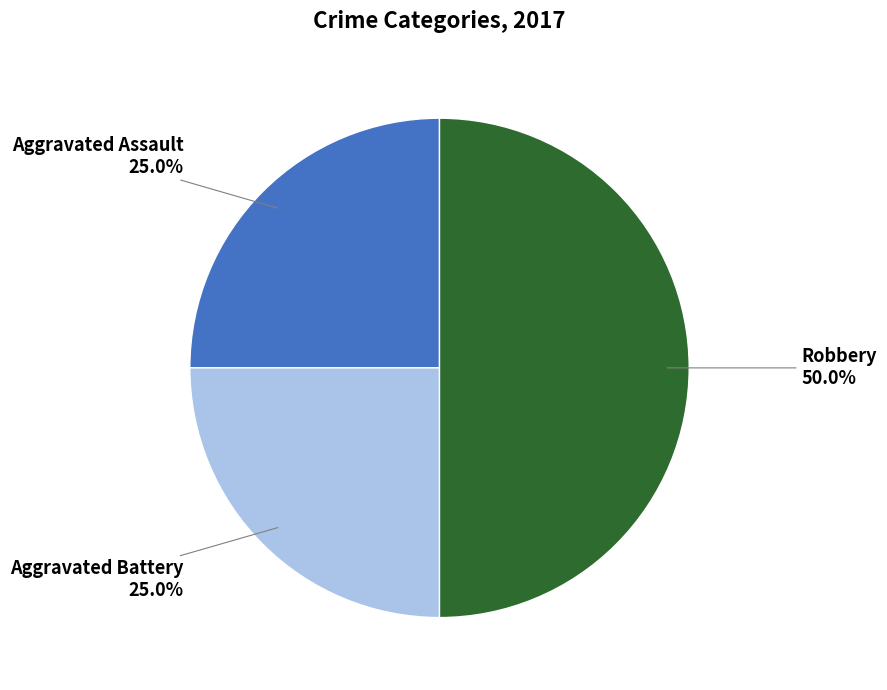

Count the number of slices in the pie.

3